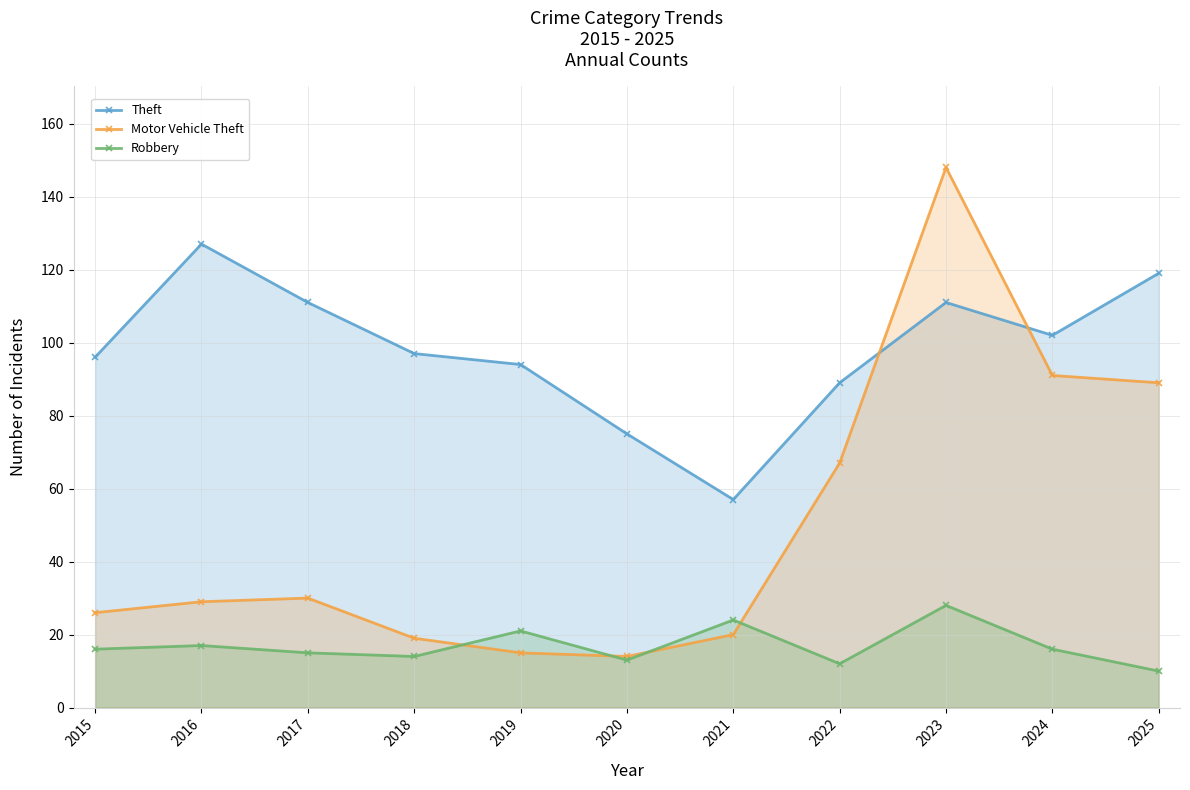

True or false: Robbery and Theft intersect in this chart.

False